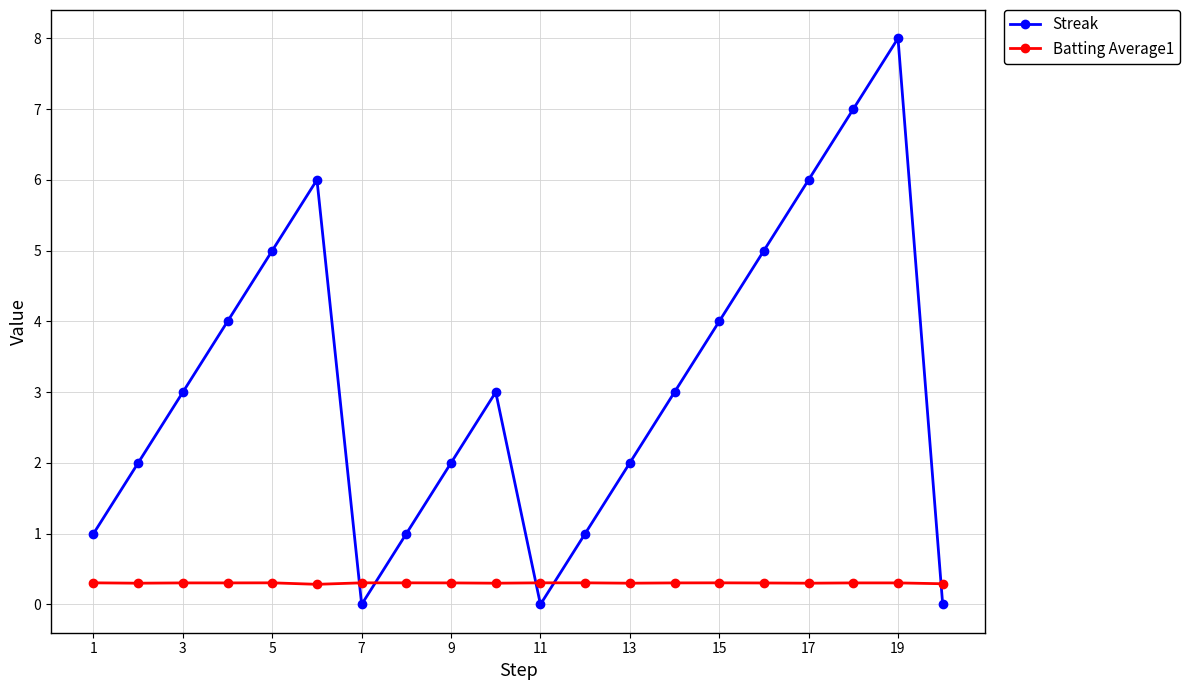

Which series has the largest range (max minus min)?

Streak